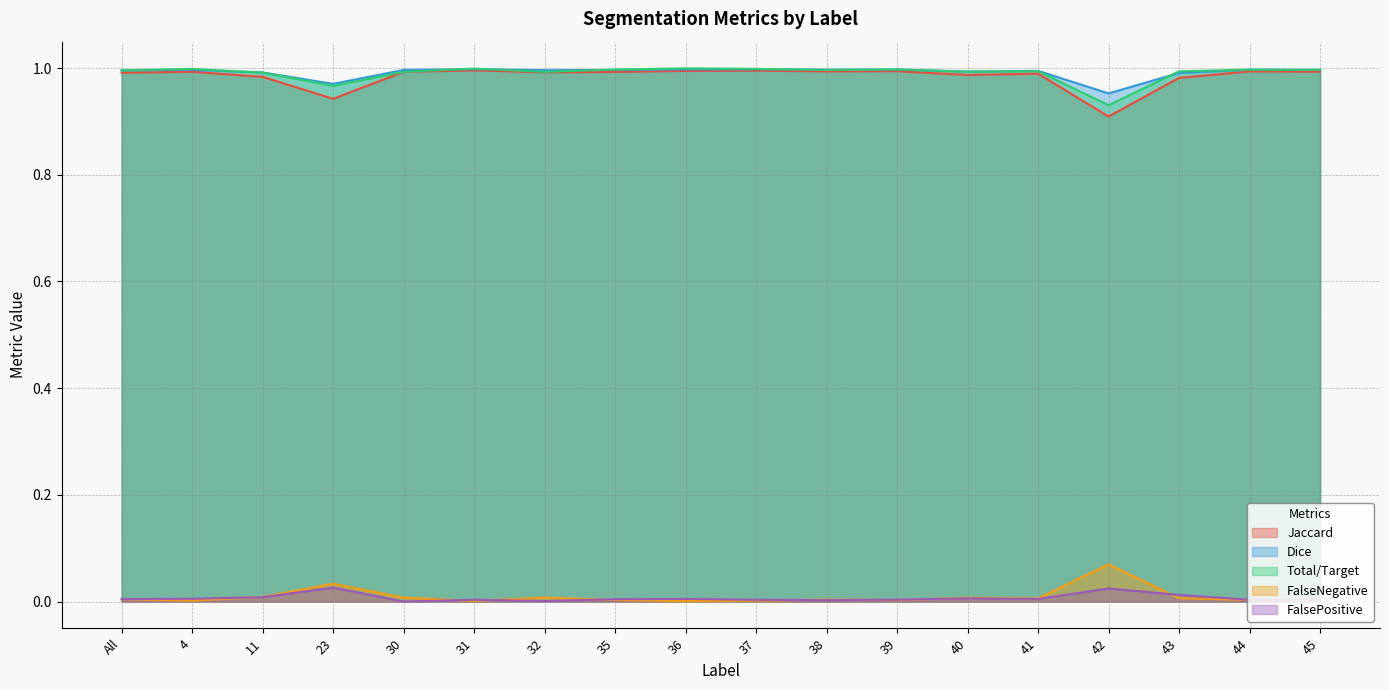

List the series in order of their peak value, highest first.

Total/Target, Dice, Jaccard, FalseNegative, FalsePositive